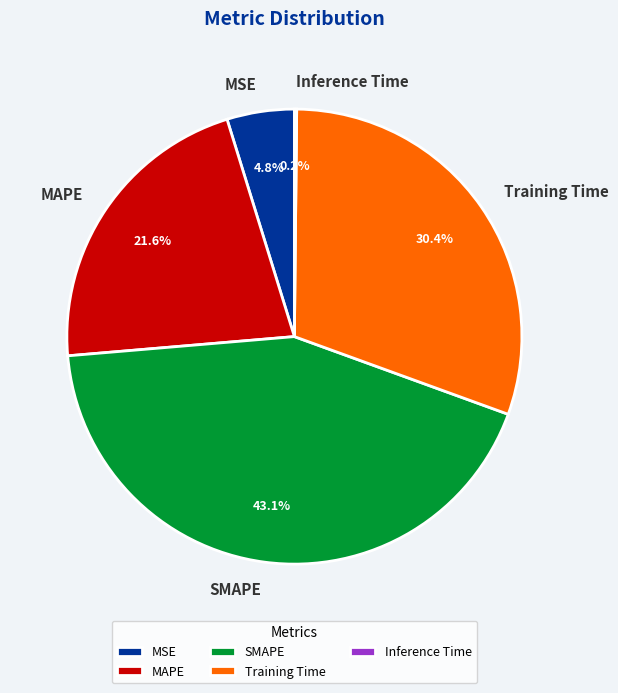

Between MAPE and MSE, which is larger?

MAPE